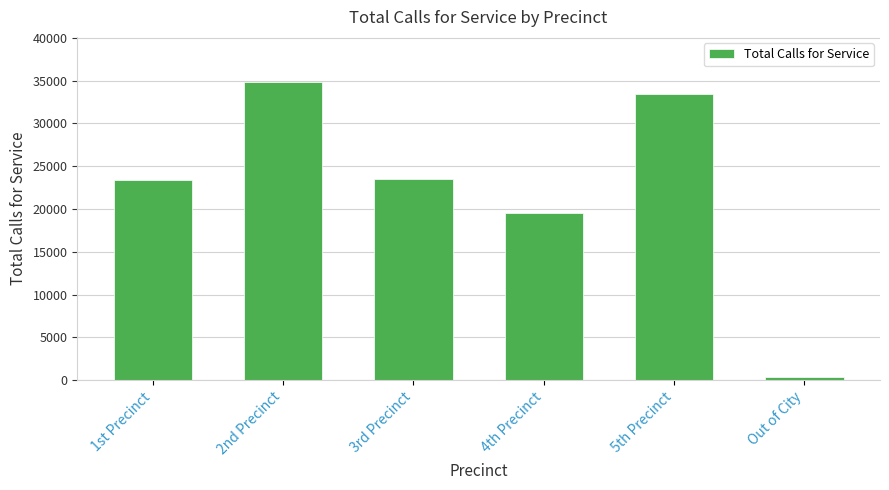

What is the label of the 4th bar from the right?

3rd Precinct